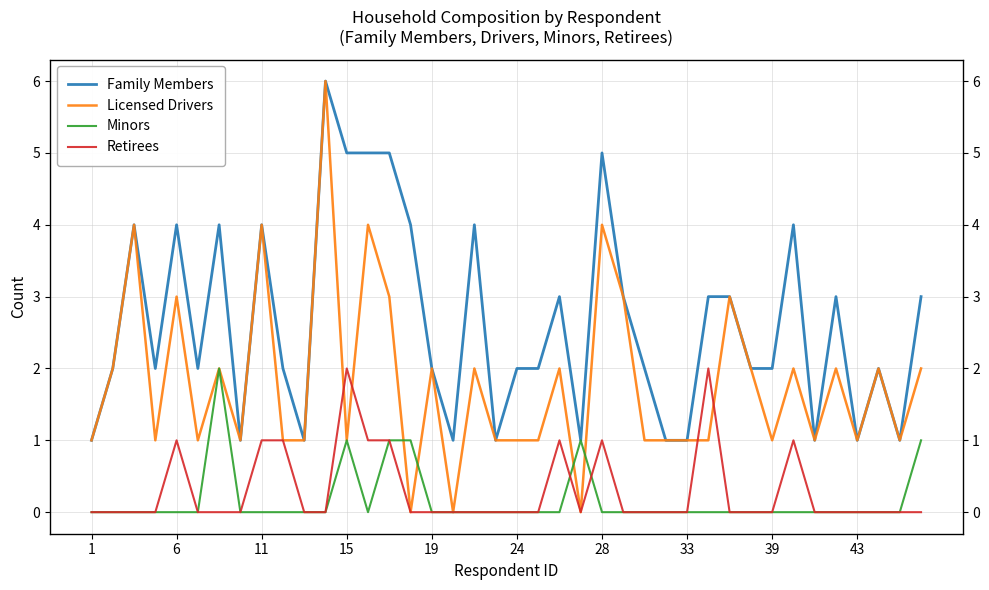

How many data points in Family Members are above 2?

18